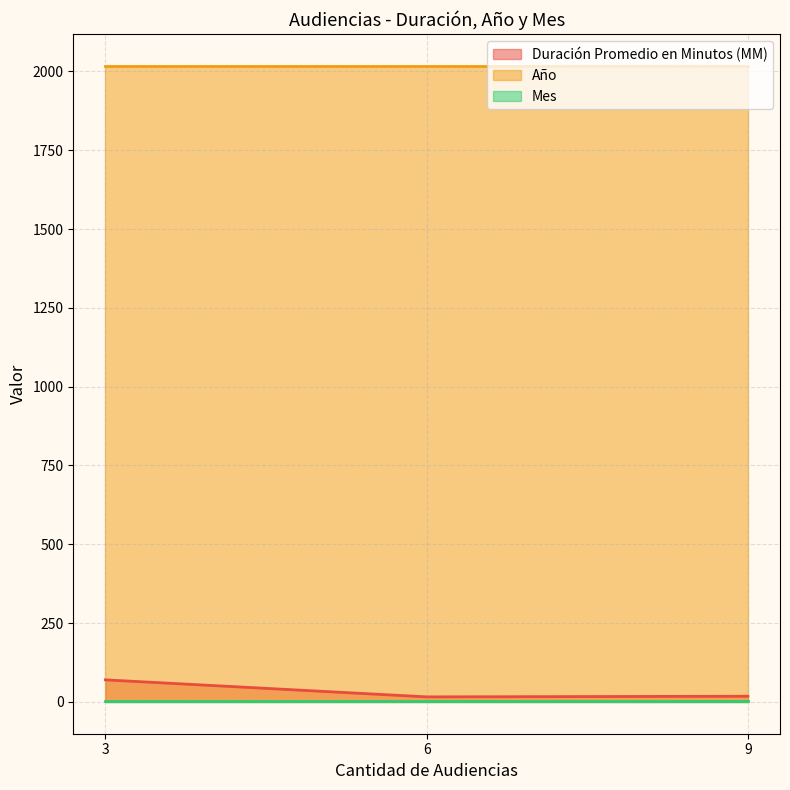

What is the value of the Año point at the 3rd from the left?

2018